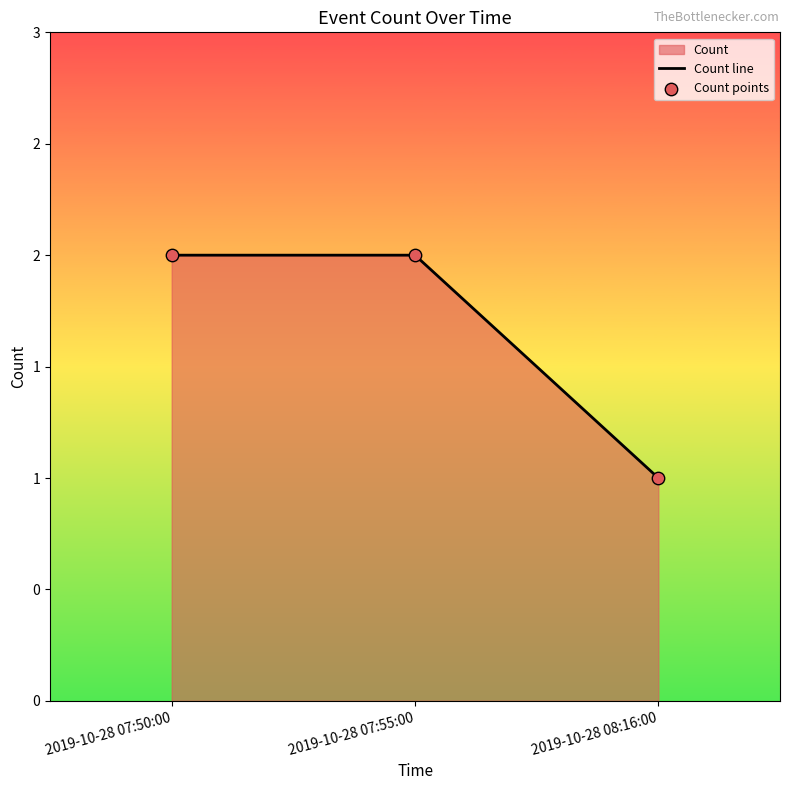

What is the total value across all series at 2019-10-28 08:16:00?

2